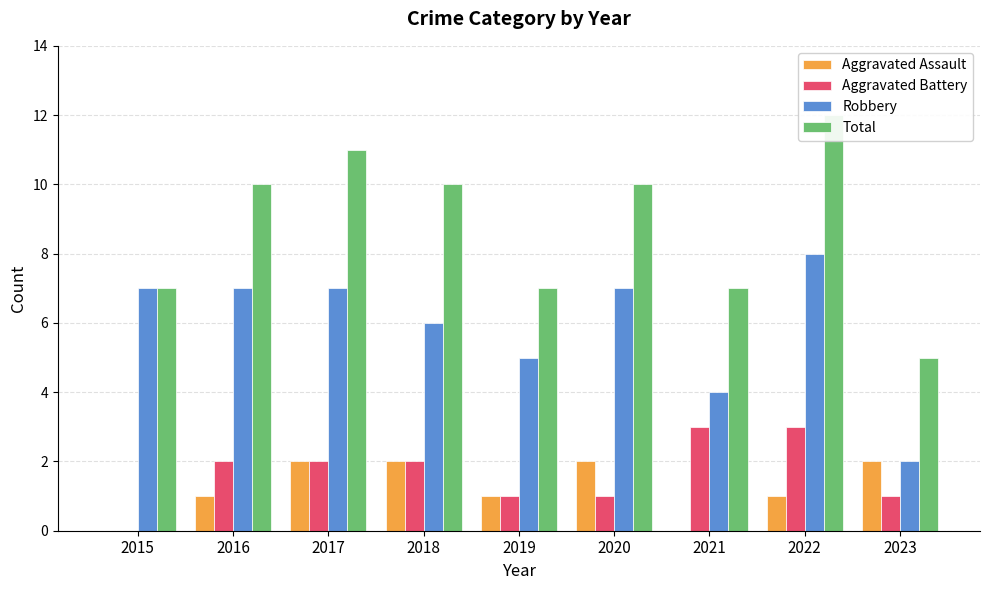

What is the difference between the maximum and minimum values in the Total series?

7